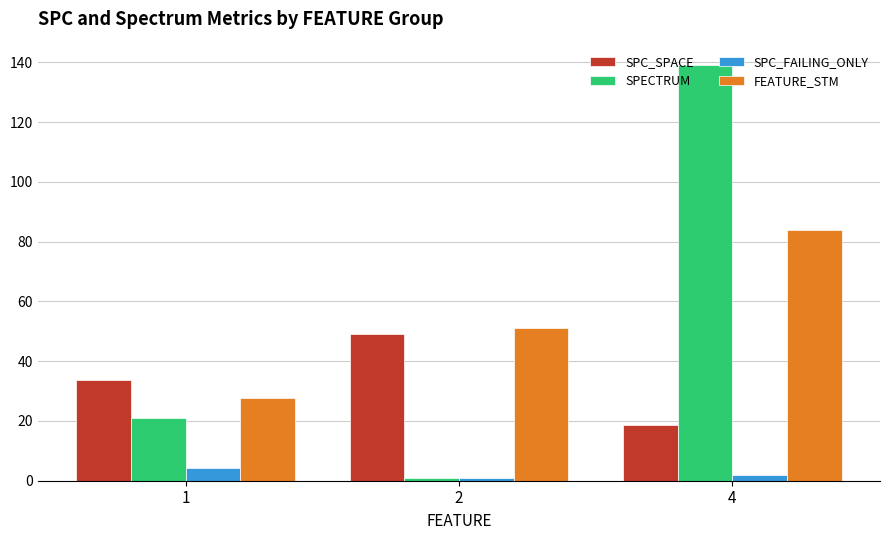

Rank the series by their maximum value, from highest to lowest.

SPECTRUM, FEATURE_STM, SPC_SPACE, SPC_FAILING_ONLY